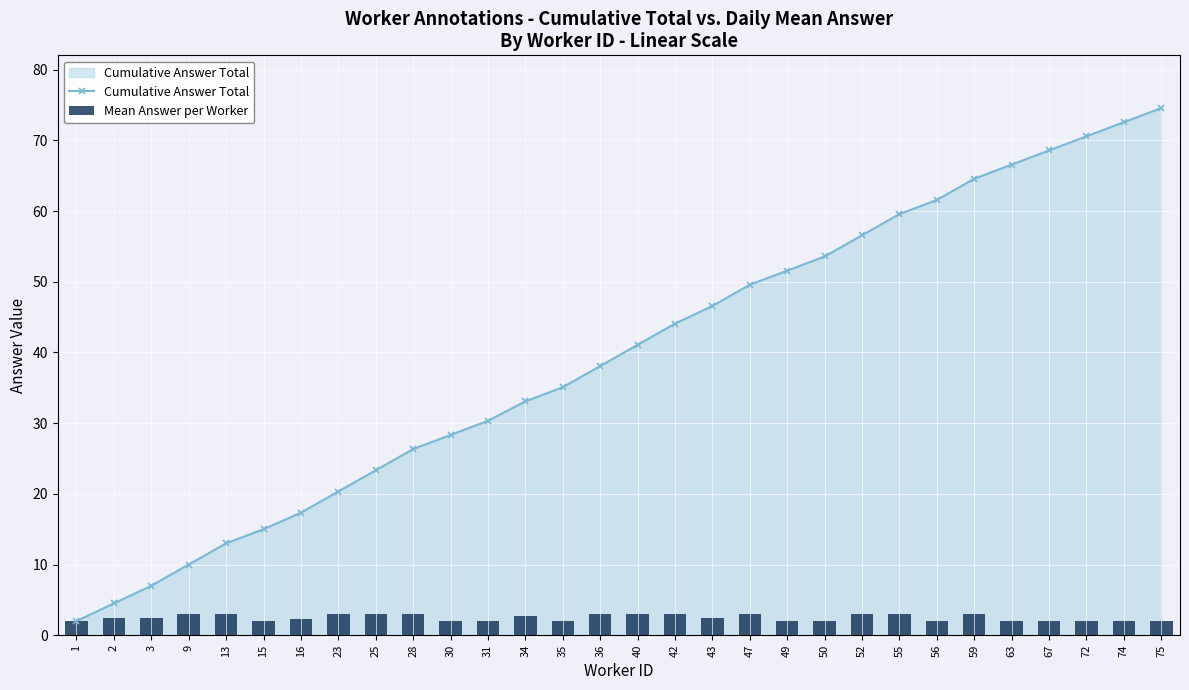

True or false: Cumulative Answer Total has more than 1 points higher than both neighbors.

False